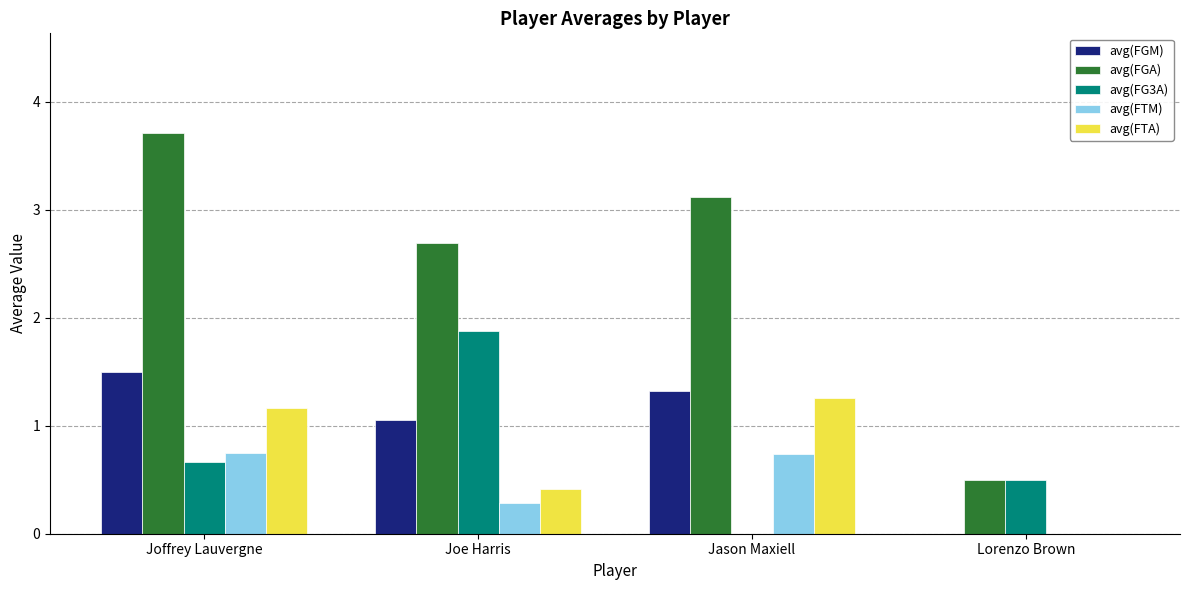

Which series has the largest total across all categories?

avg(FGA)